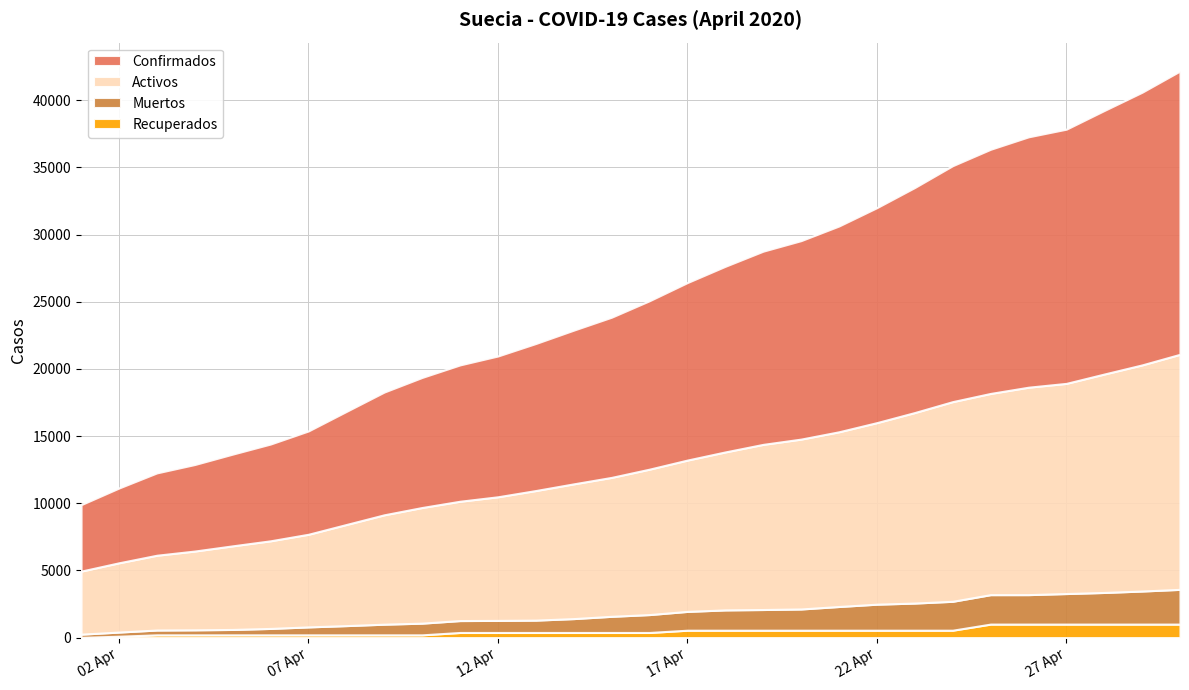

Reading left to right, extract all data points from this chart.

Recuperados: 16	103	205	205	205	205	205	205	205	205	381	381	381	381	381	381	550	550	550	550	550	550	550	550	1005	1005	1005	1005	1005	1005
Muertos: 239	308	358	373	401	477	591	687	793	870	887	899	919	1033	1203	1333	1400	1511	1540	1580	1765	1937	2021	2152	2192	2194	2274	2355	2462	2586
Activos: 4692	5157	5568	5865	6224	6524	6897	7527	8143	8610	8883	9203	9648	10031	10343	10826	11266	11761	12295	12647	13007	13517	14184	14865	14980	15441	15647	16261	16835	17501
Confirmados: 4947	5568	6131	6443	6830	7206	7693	8419	9141	9685	10151	10483	10948	11445	11927	12540	13216	13822	14385	14777	15322	16004	16755	17567	18177	18640	18926	19621	20302	21092